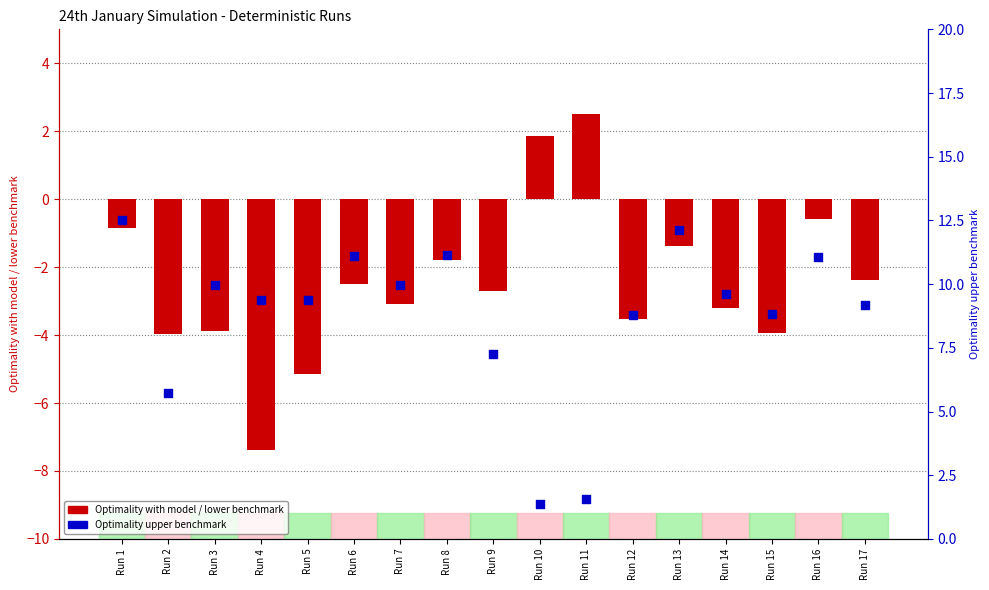

Which series reaches the maximum Y coordinate?

Optimality upper benchmark